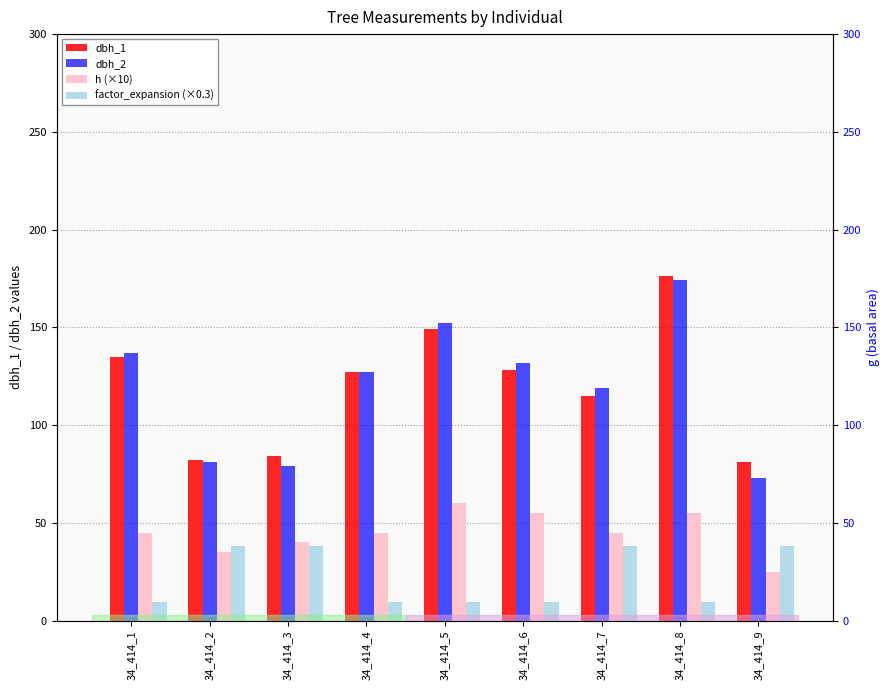

Which series has the largest range (max minus min)?

dbh_2